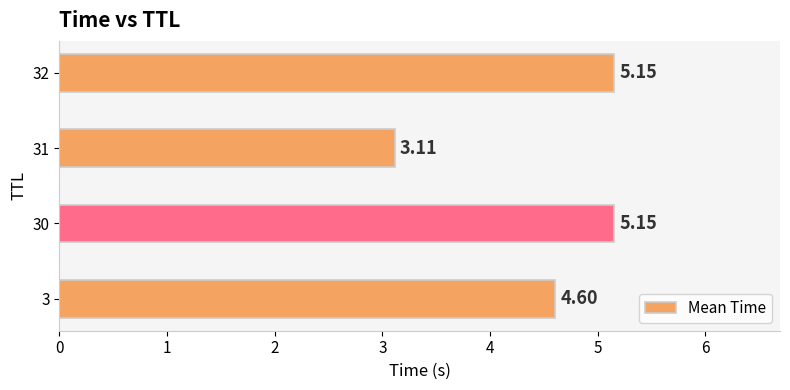

At which category does the chart reach its peak across all series?

32